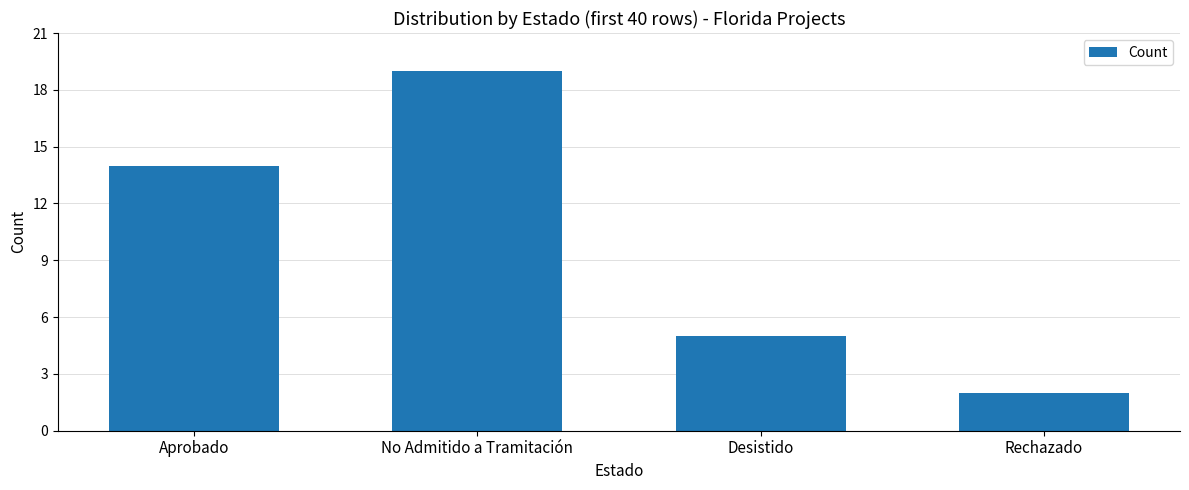

List the labels in order of value, smallest first.

Rechazado, Desistido, Aprobado, No Admitido a Tramitación